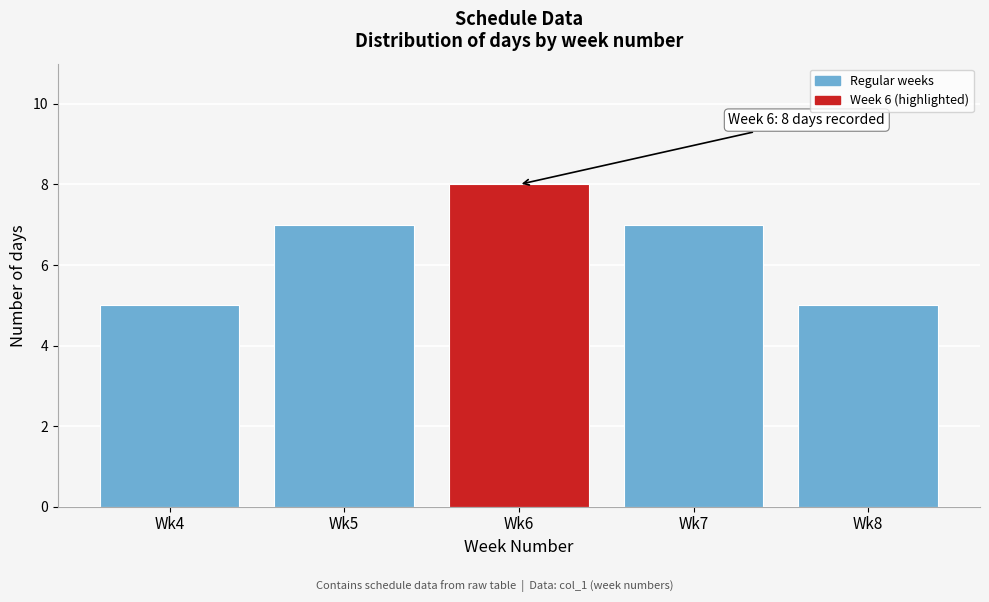

Reading left to right, what are all the values shown in this chart?

5	7	8	7	5